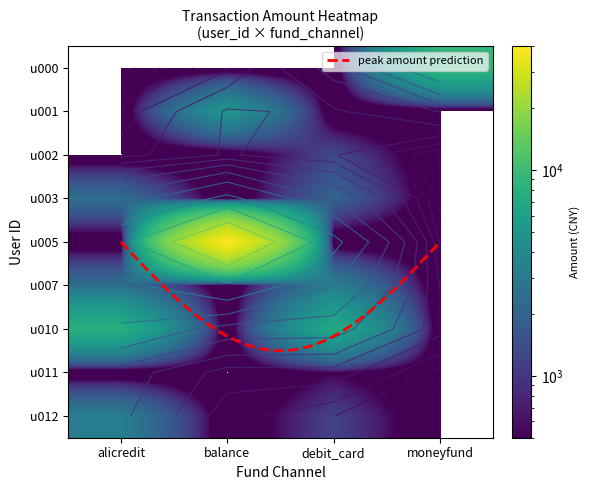

Is it true that u001 equals -2029.2 at 11?

False